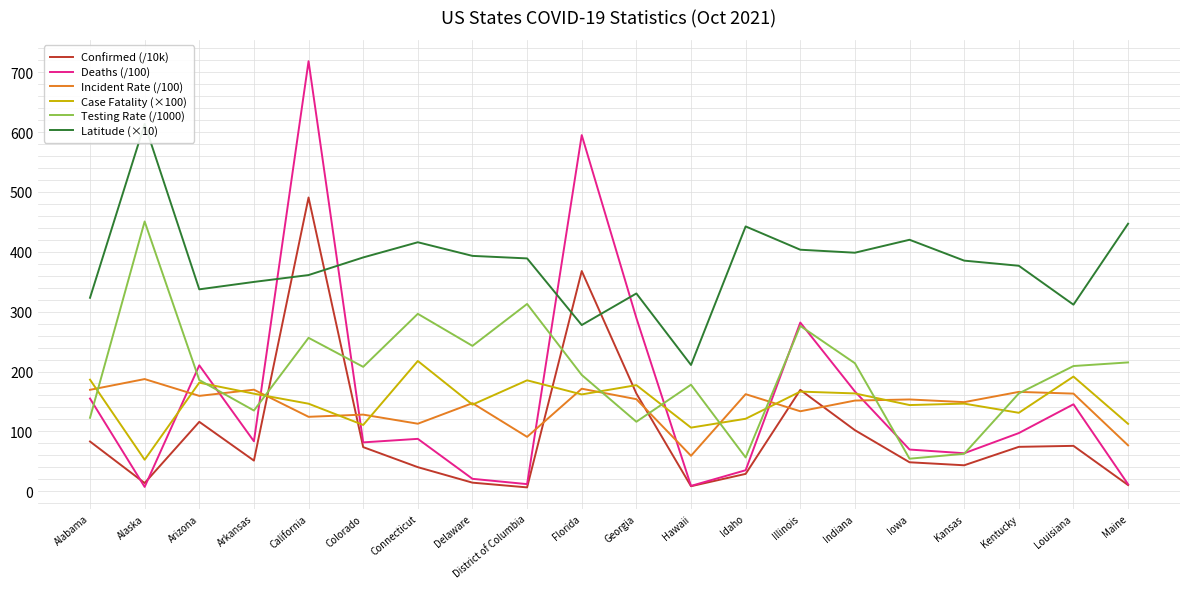

Rank the series at Arizona from highest to lowest value.

Latitude (×10), Deaths (/100), Testing Rate (/1000), Case Fatality (×100), Incident Rate (/100), Confirmed (/10k)